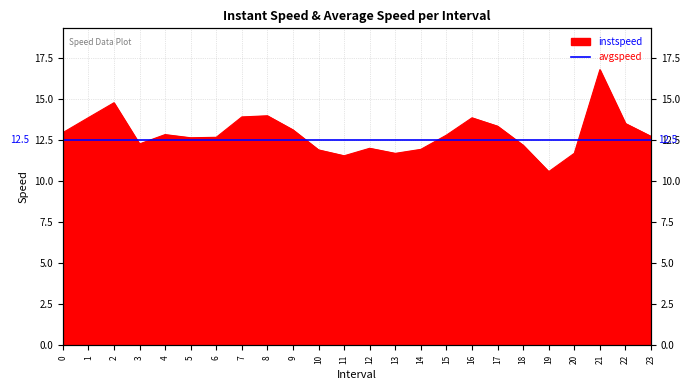

True or false: the data shows 23.4 at 9.

False